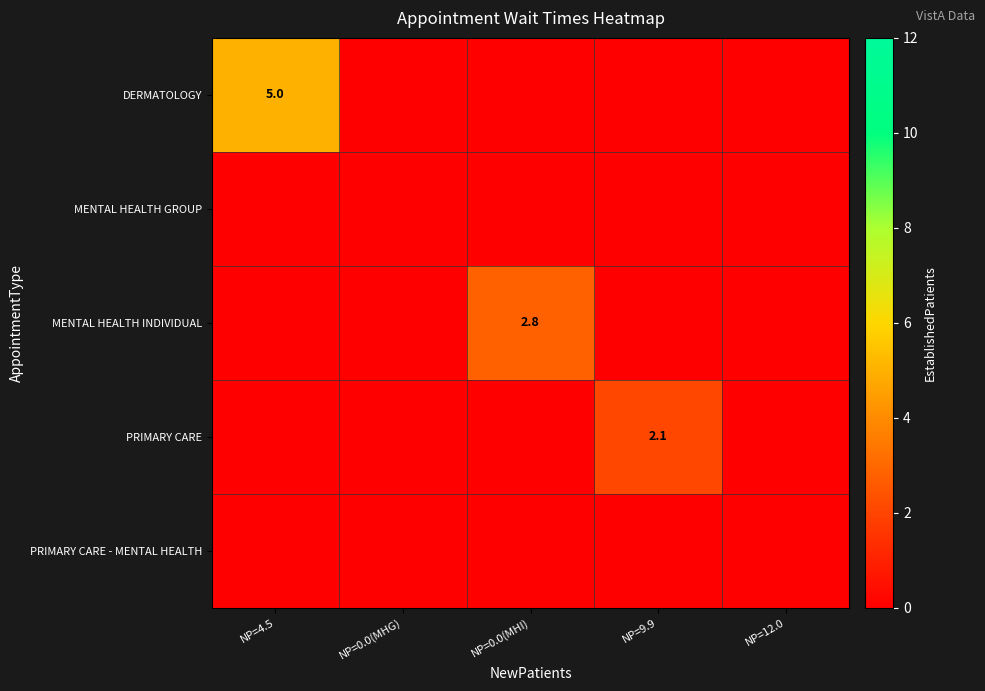

Is it true that PRIMARY CARE equals 0.7 at NP=9.9?

False